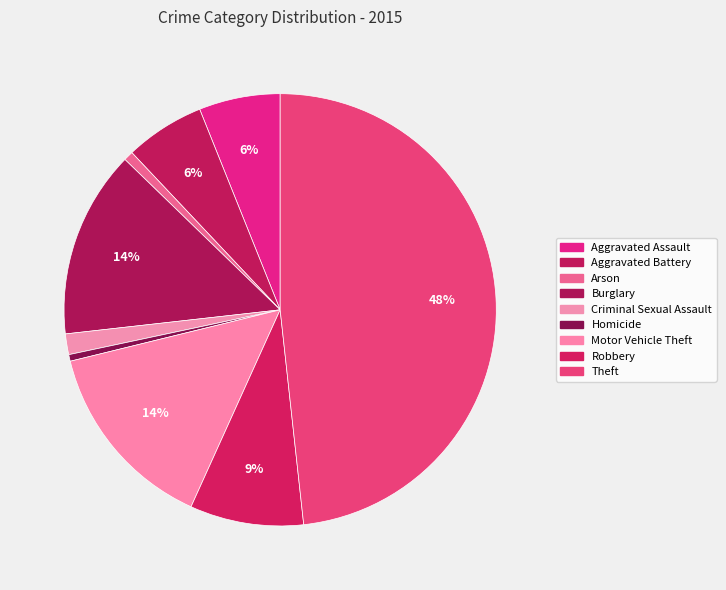

What is the total percentage of Aggravated Assault and Robbery?

14.6%